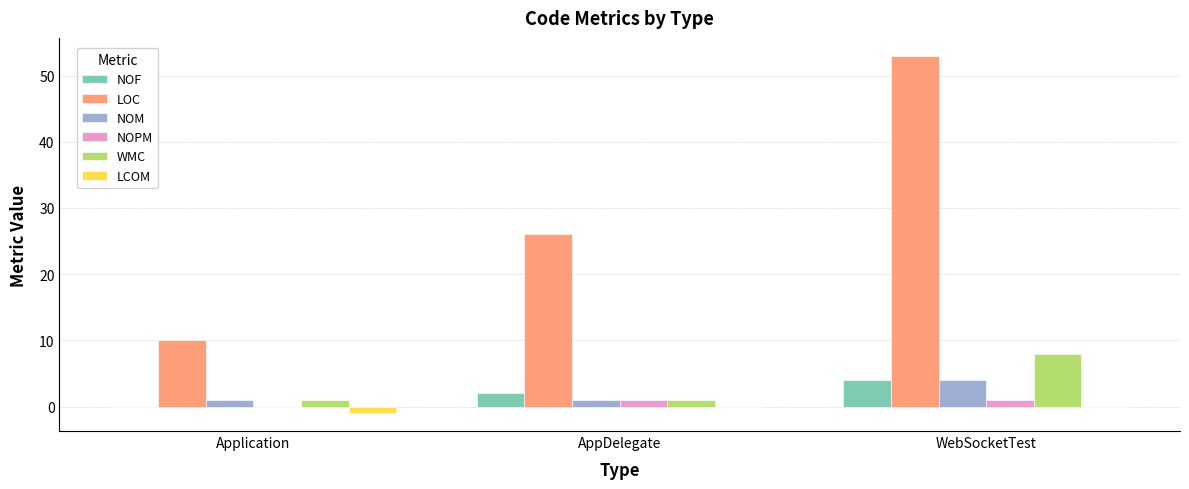

Which label corresponds to the largest value in the chart?

WebSocketTest